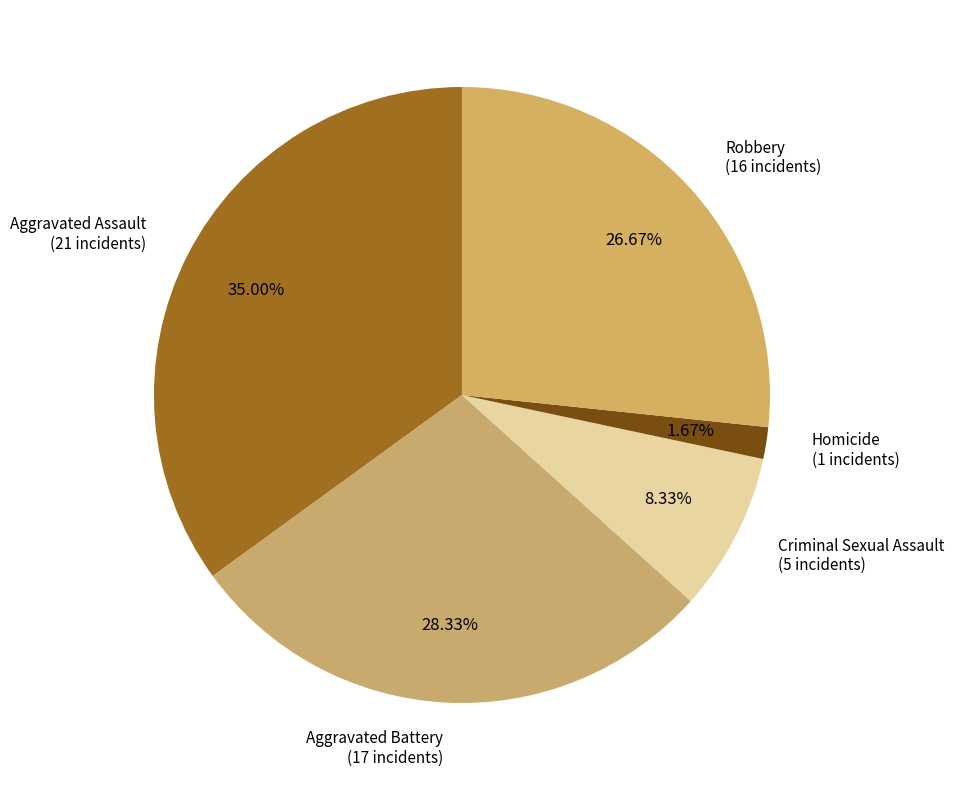

What percentage is the Criminal Sexual Assault slice, to the nearest percent?

8%